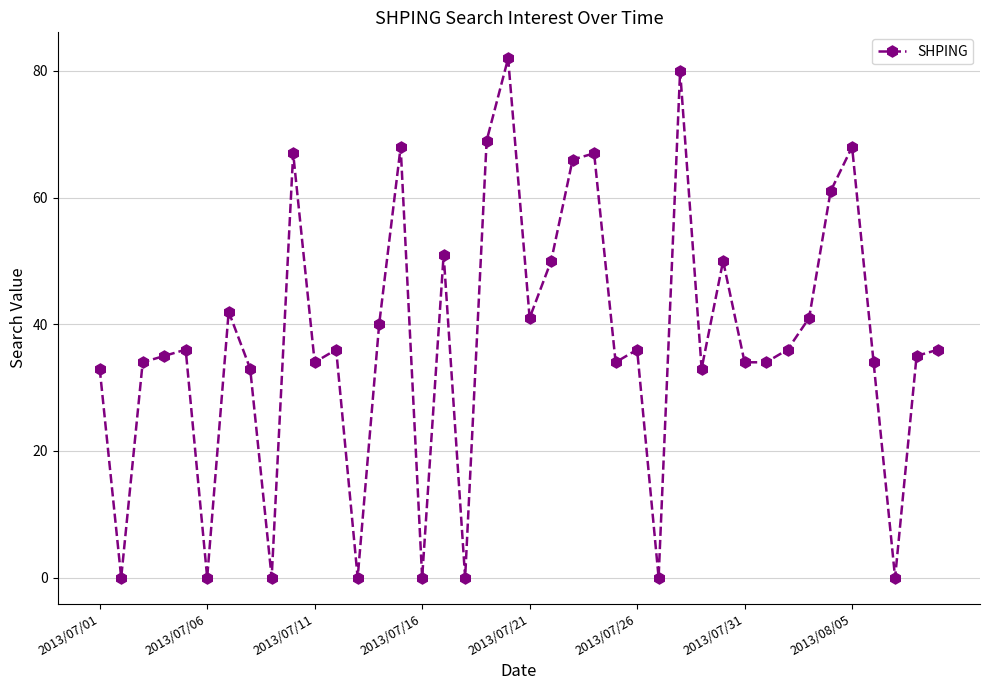

True or false: there are more than 2 points higher than both neighbors.

True